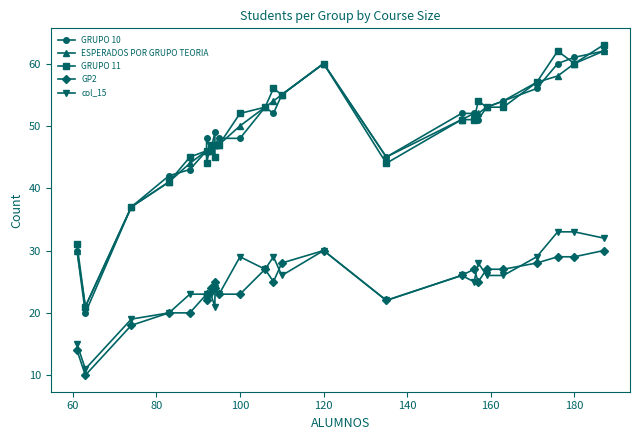

True or false: col_15 and GRUPO 11 intersect in this chart.

False